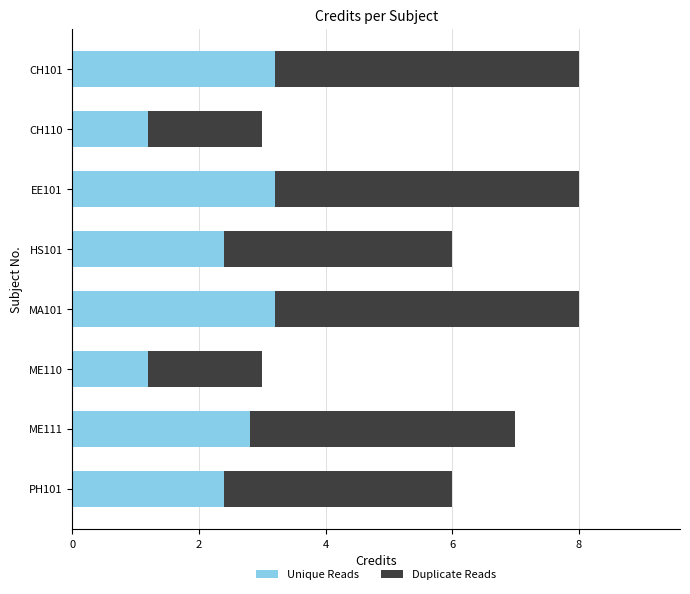

What are all the series names shown in the legend?

Unique Reads, Duplicate Reads